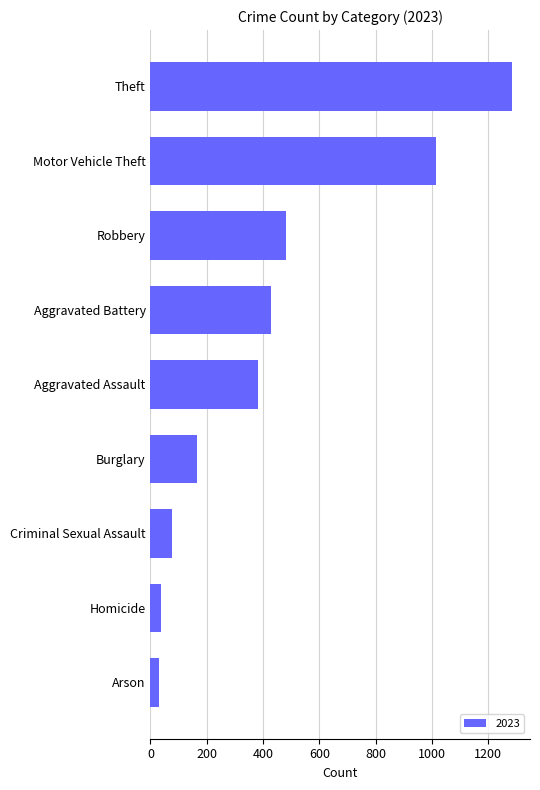

What is the difference between the values at Criminal Sexual Assault and Motor Vehicle Theft?

939